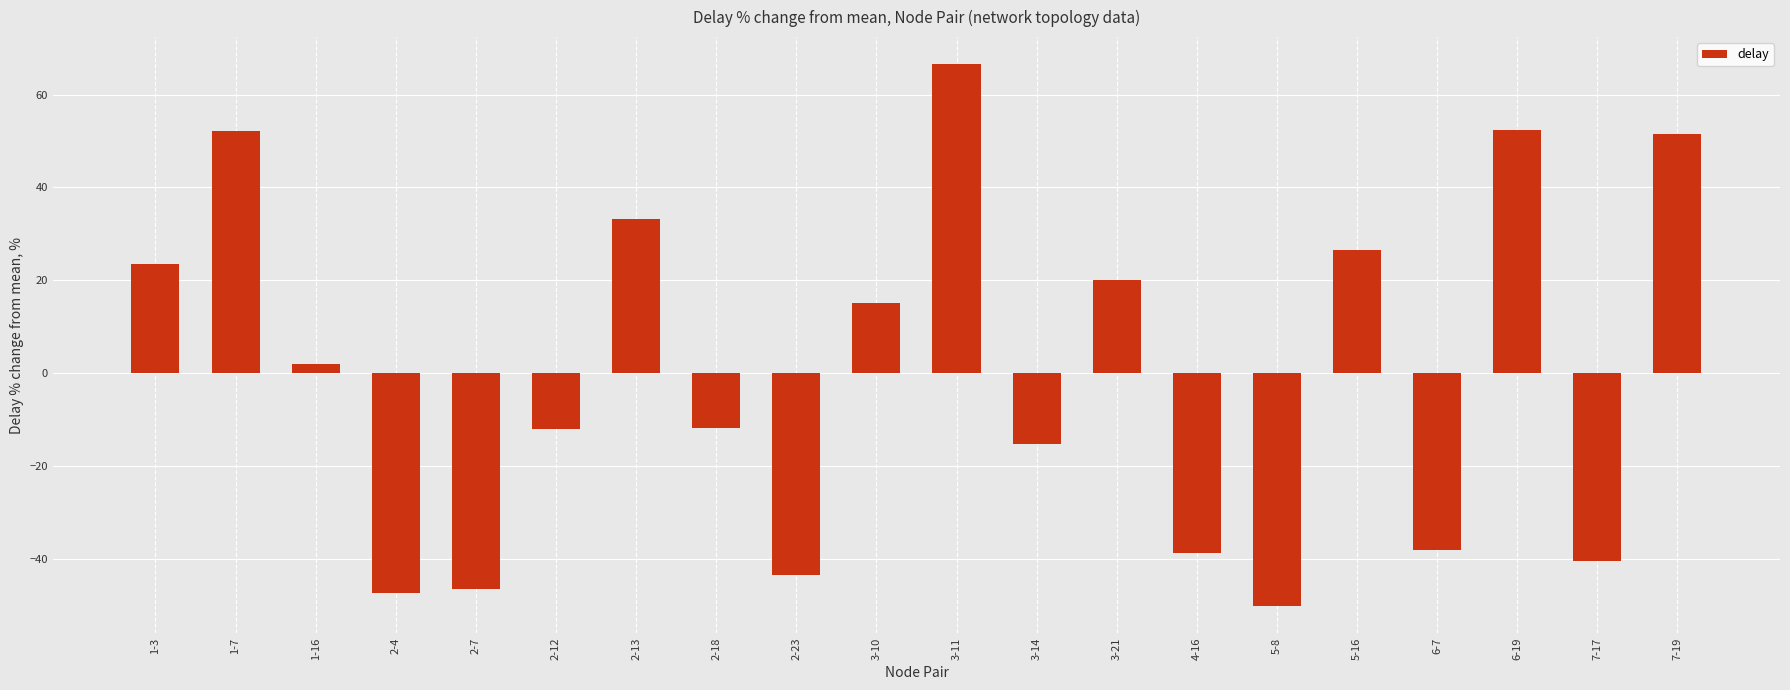

How many negative values are there?

10